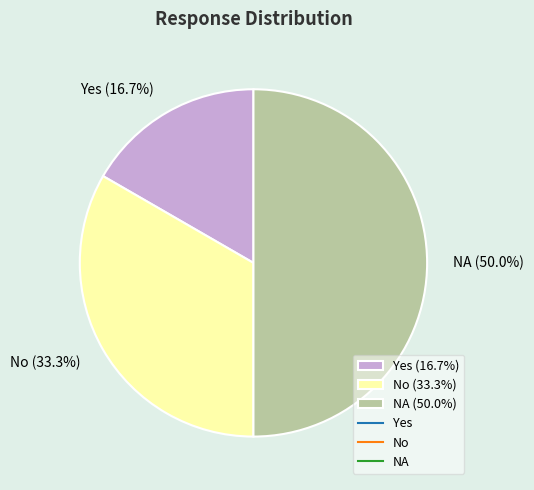

Is it true that No is 46% of the pie?

False